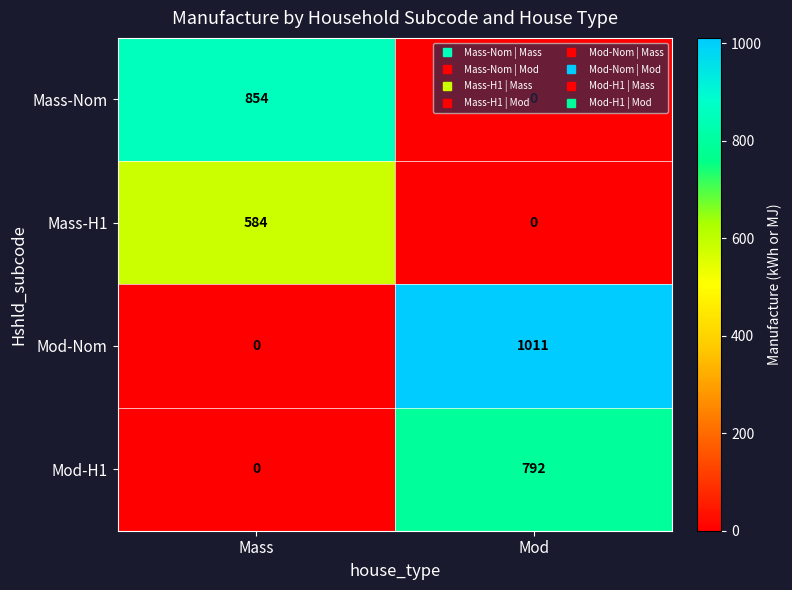

What is the sum of all Mass-Nom values?

854